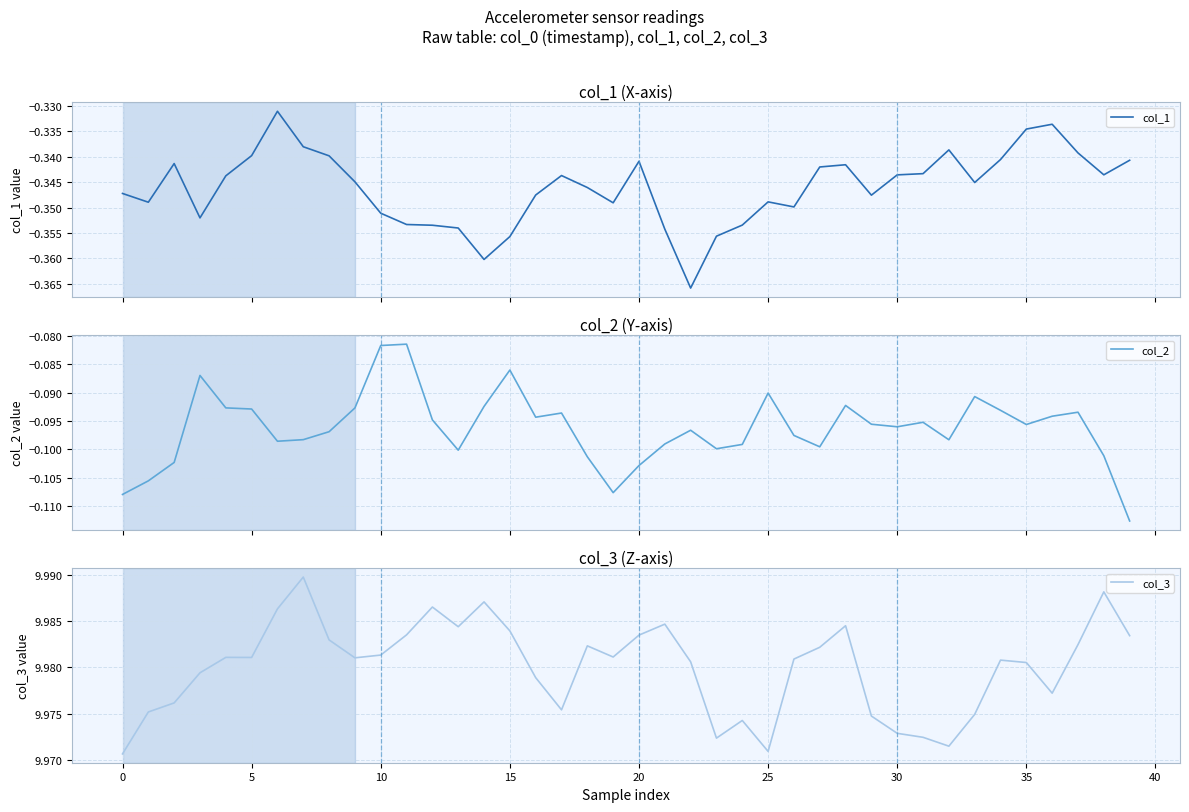

What is the label of the 15th point from the left?

14